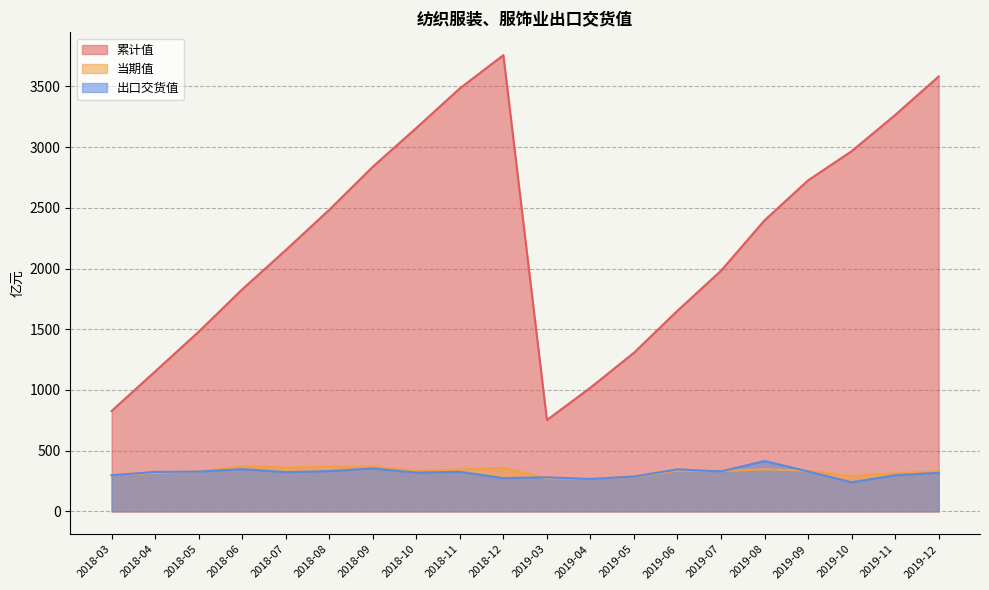

What is the value of the 当期值 point at the 9th from the left?

345.0